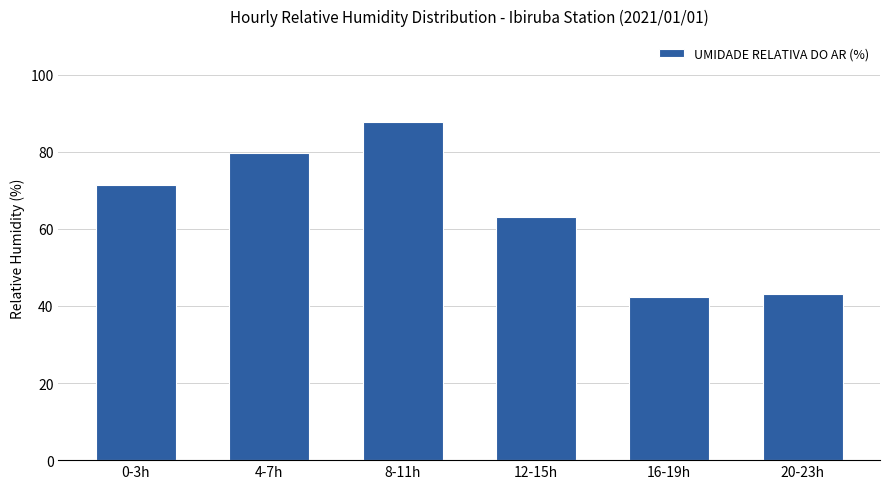

Which category has the highest value across all series?

8-11h